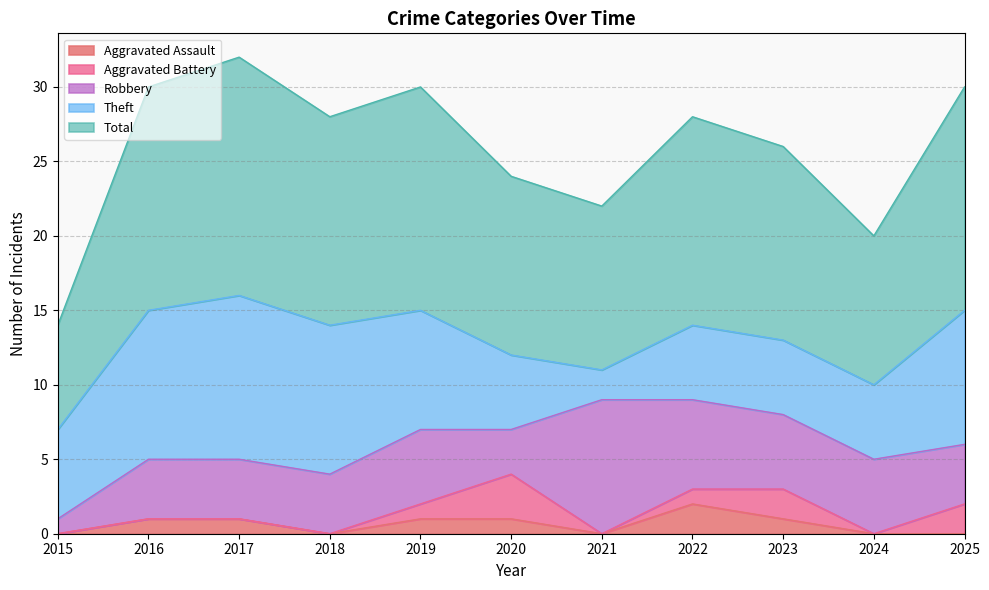

True or false: Aggravated Assault and Robbery intersect in this chart.

False